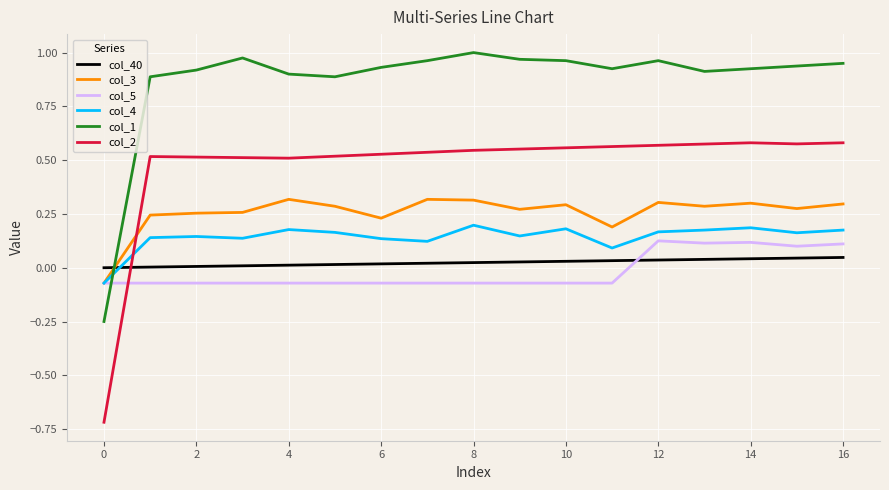

True or false: col_1 and col_3 intersect in this chart.

True